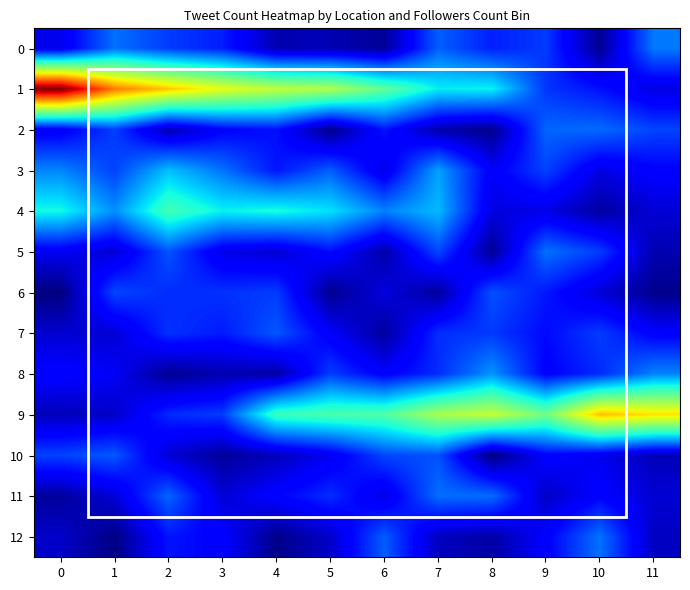

What is the total value across all series at 7?

378230.3